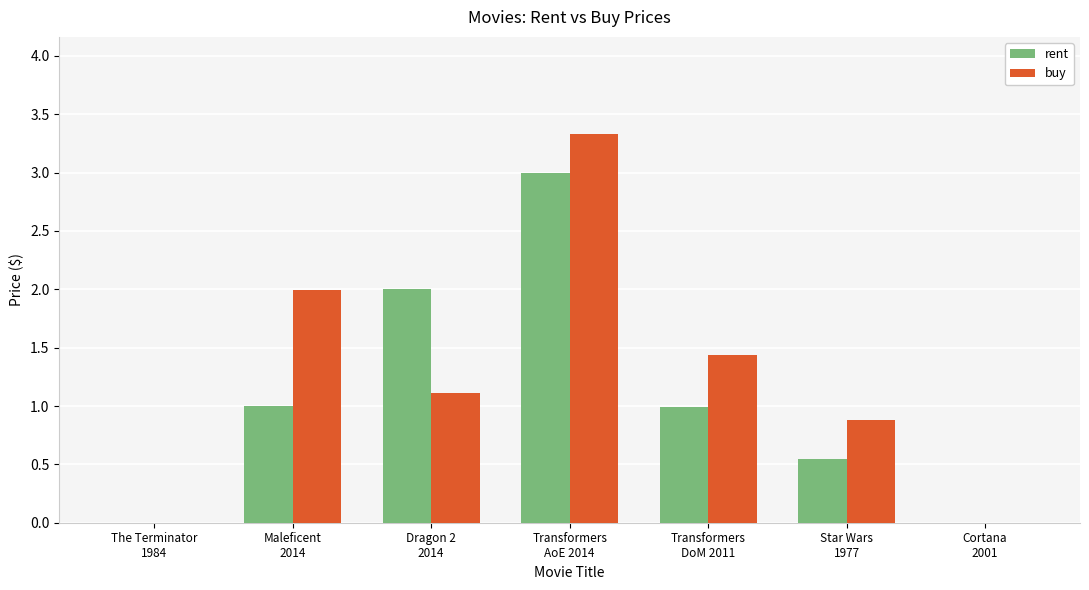

At which category is the sum across all series the highest?

Transformers
AoE 2014